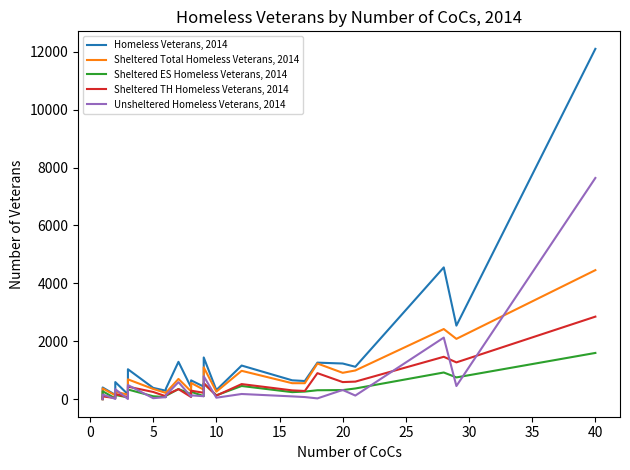

True or false: Unsheltered Homeless Veterans, 2014 and Homeless Veterans, 2014 cross at least once.

False